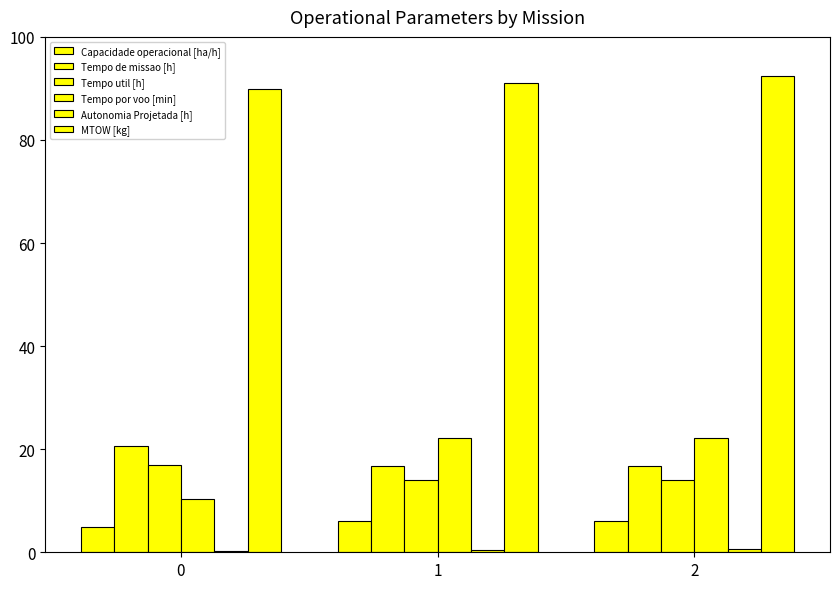

What is the lowest value of the Tempo de missao [h] series?

16.7